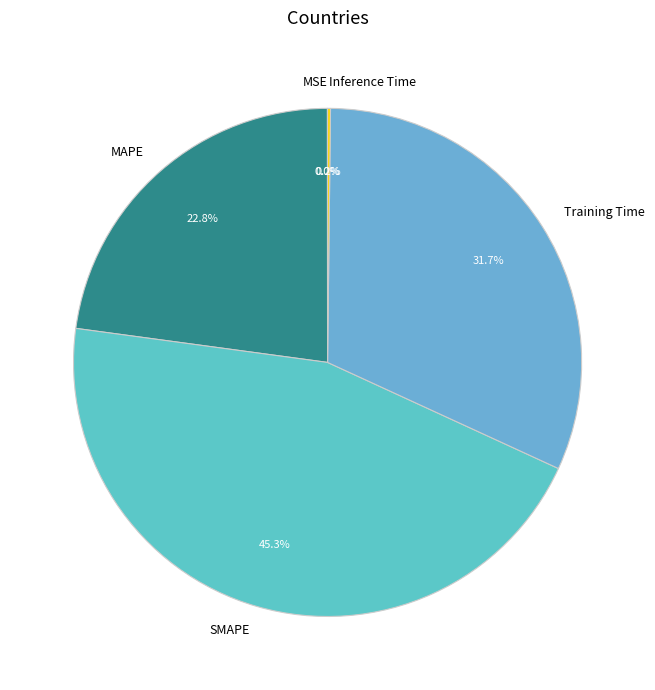

What is the largest slice in the pie chart?

SMAPE